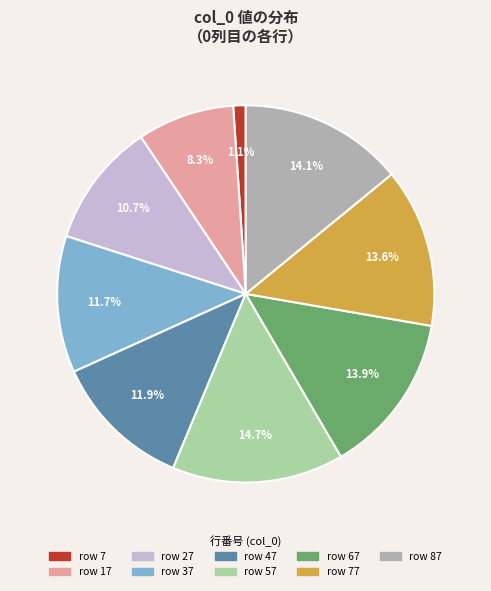

To the nearest percent, what is the average slice percentage?

11%